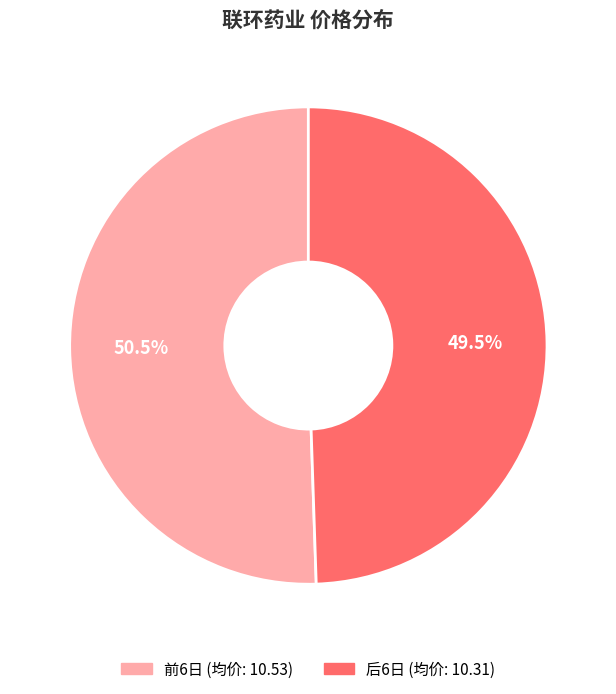

Does any single category account for the majority?

Yes